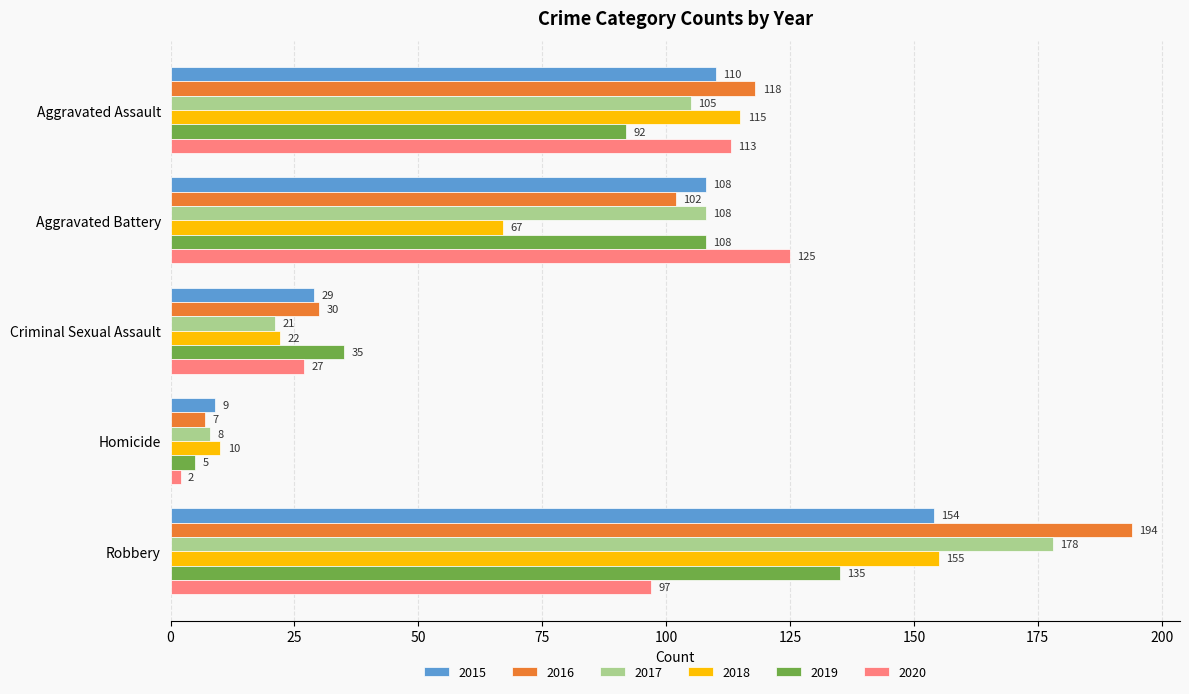

What is the minimum value for 2015?

9